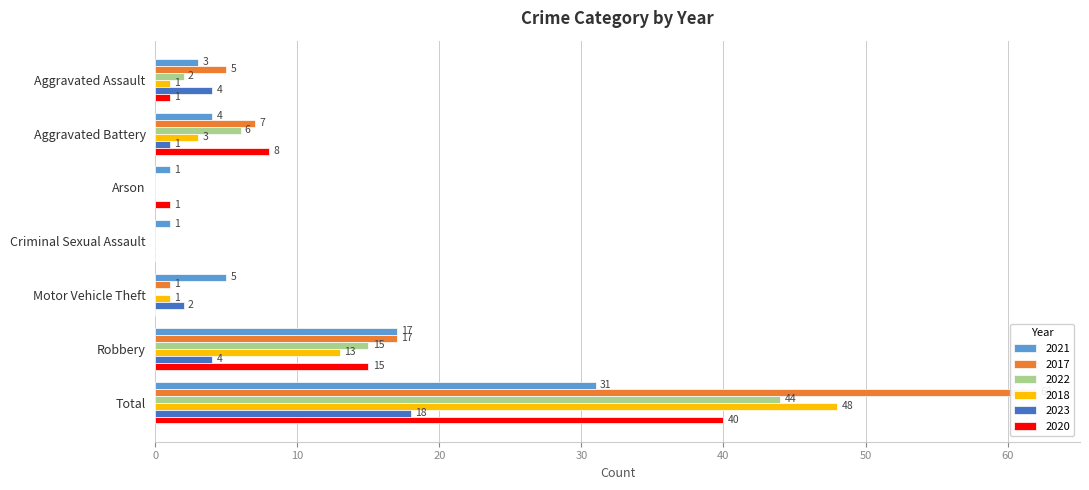

Reading left to right, list all the values displayed in this chart.

2021: 3	4	1	1	5	17	31
2017: 5	7	0	0	1	17	62
2022: 2	6	0	0	0	15	44
2018: 1	3	0	0	1	13	48
2023: 4	1	0	0	2	4	18
2020: 1	8	1	0	0	15	40